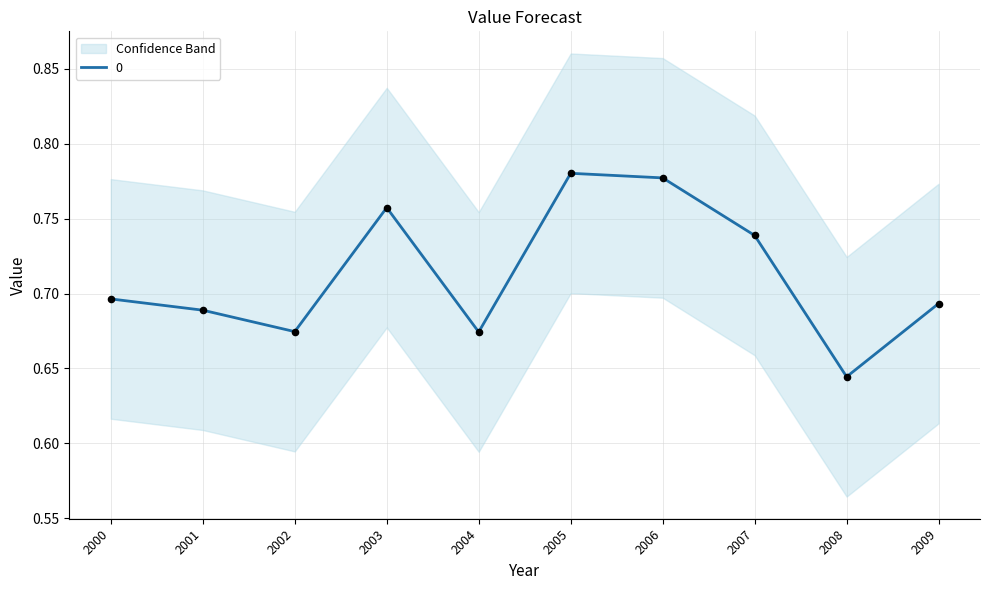

True or false: 0 has a value of 0.3 at 2009.

False